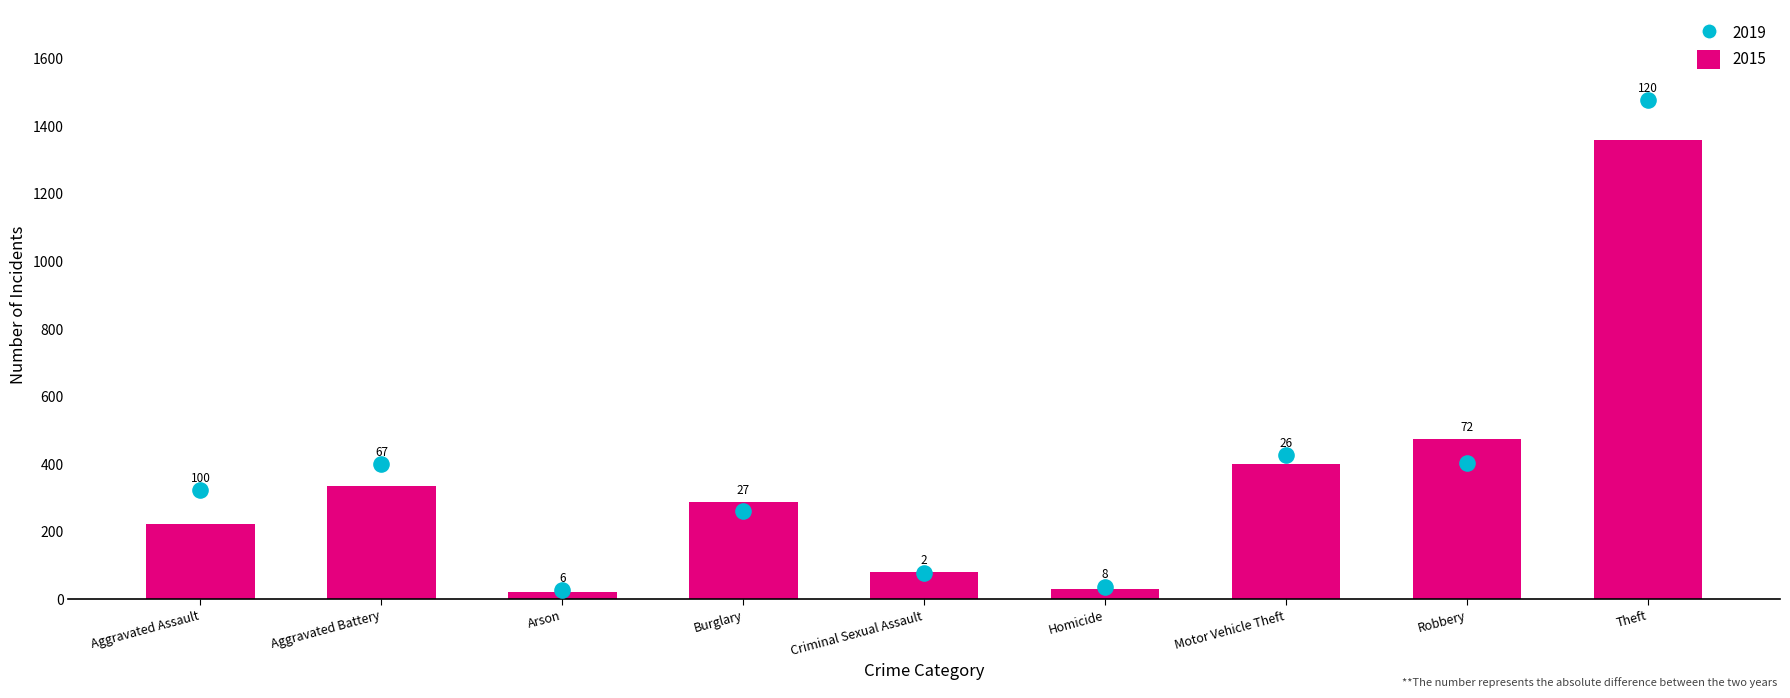

At which category is the sum across all series the highest?

Theft